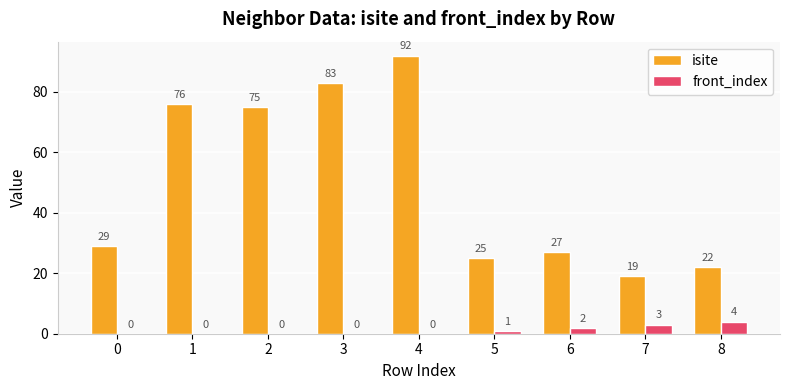

Is the value of front_index at 8 greater than the value of isite at 3?

No